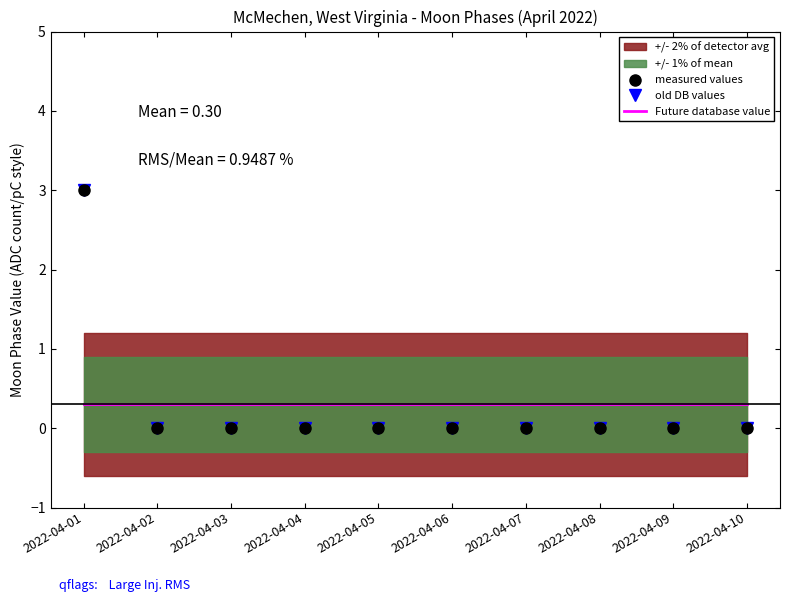

True or false: measured values has a value of -1.7 at 2022-04-02.

False